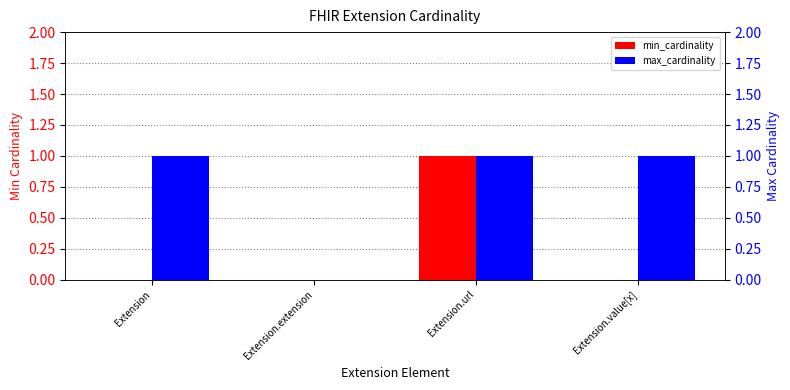

At how many categories does at least one series exceed 0?

3